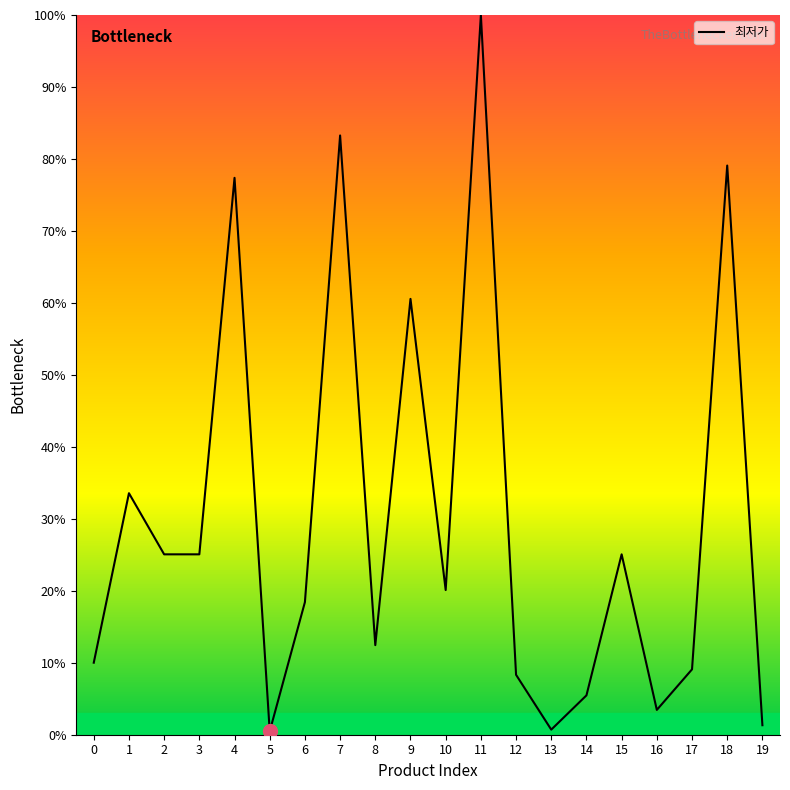

How many lines are shown in the chart?

1